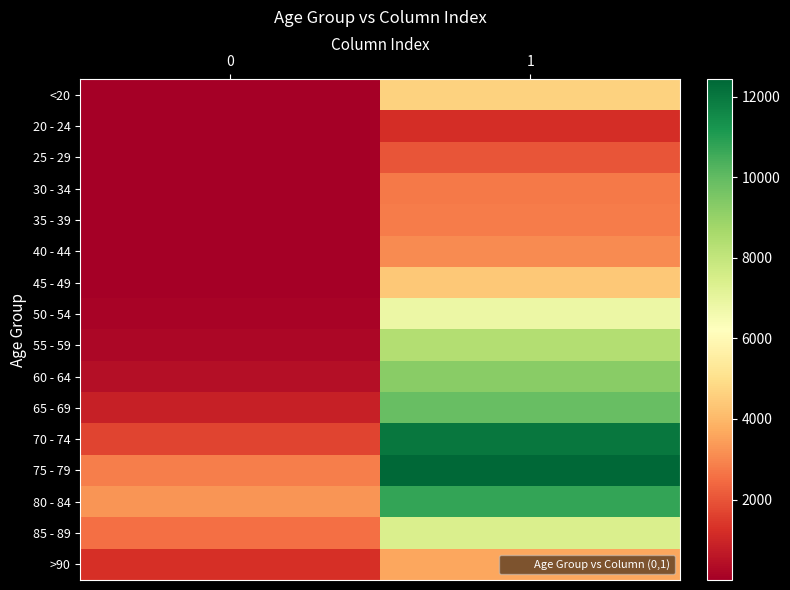

Between 0 and 1, which series saw the biggest shift?

70 - 74